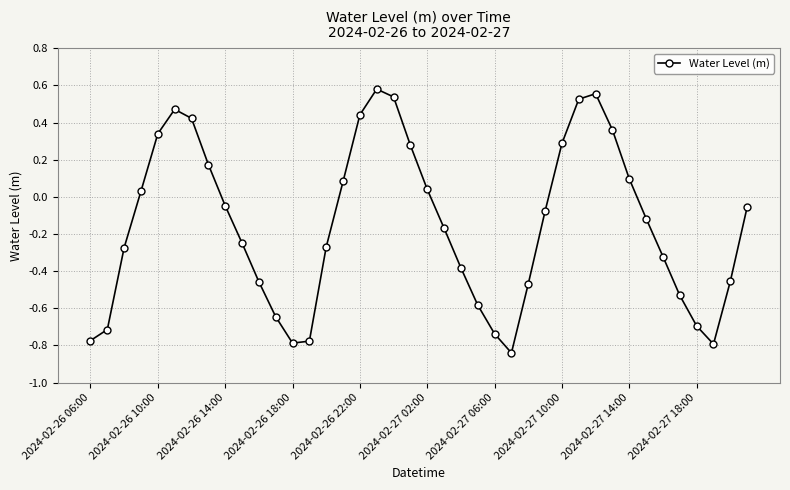

How many categories are shown in the chart?

40